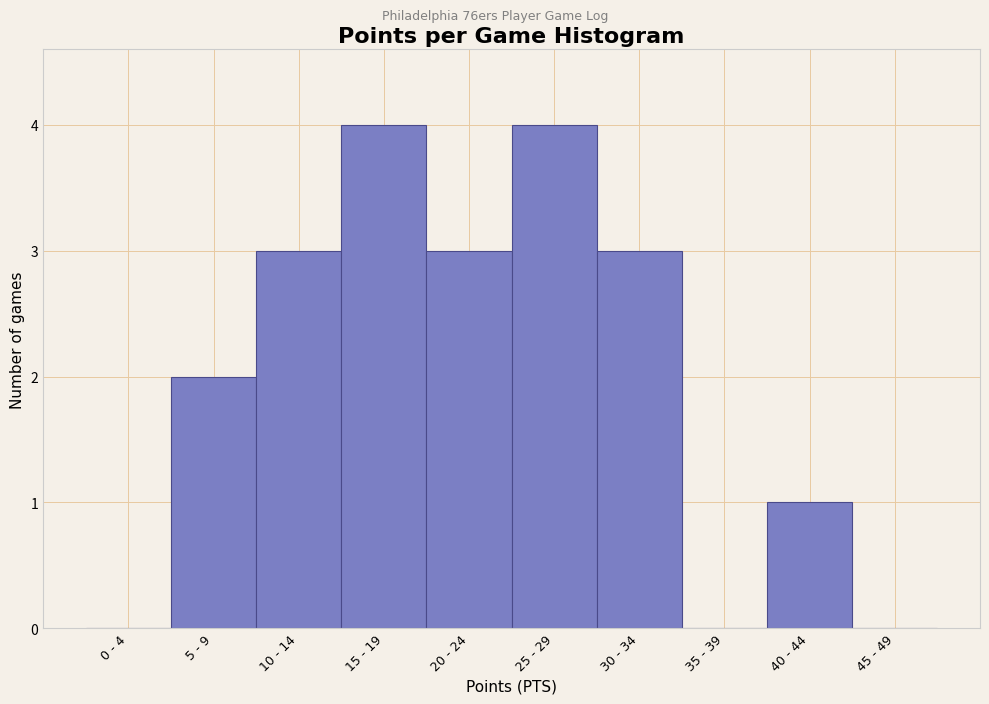

Reading left to right, transcribe all the data shown in this chart.

0 - 4=0	5 - 9=2	10 - 14=3	15 - 19=4	20 - 24=3	25 - 29=4	30 - 34=3	35 - 39=0	40 - 44=1	45 - 49=0